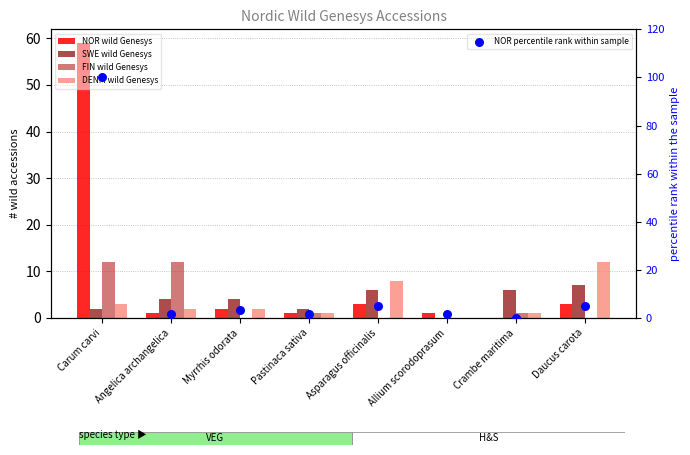

At which category is the sum across all series the highest?

Carum carvi